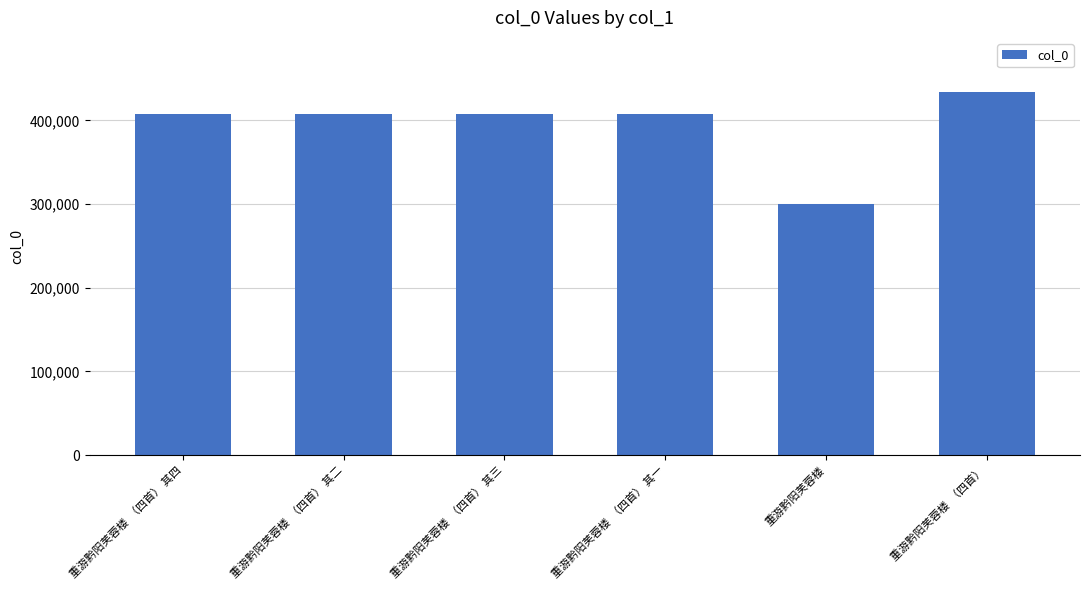

What is the value of the 2nd bar from the left?

407553